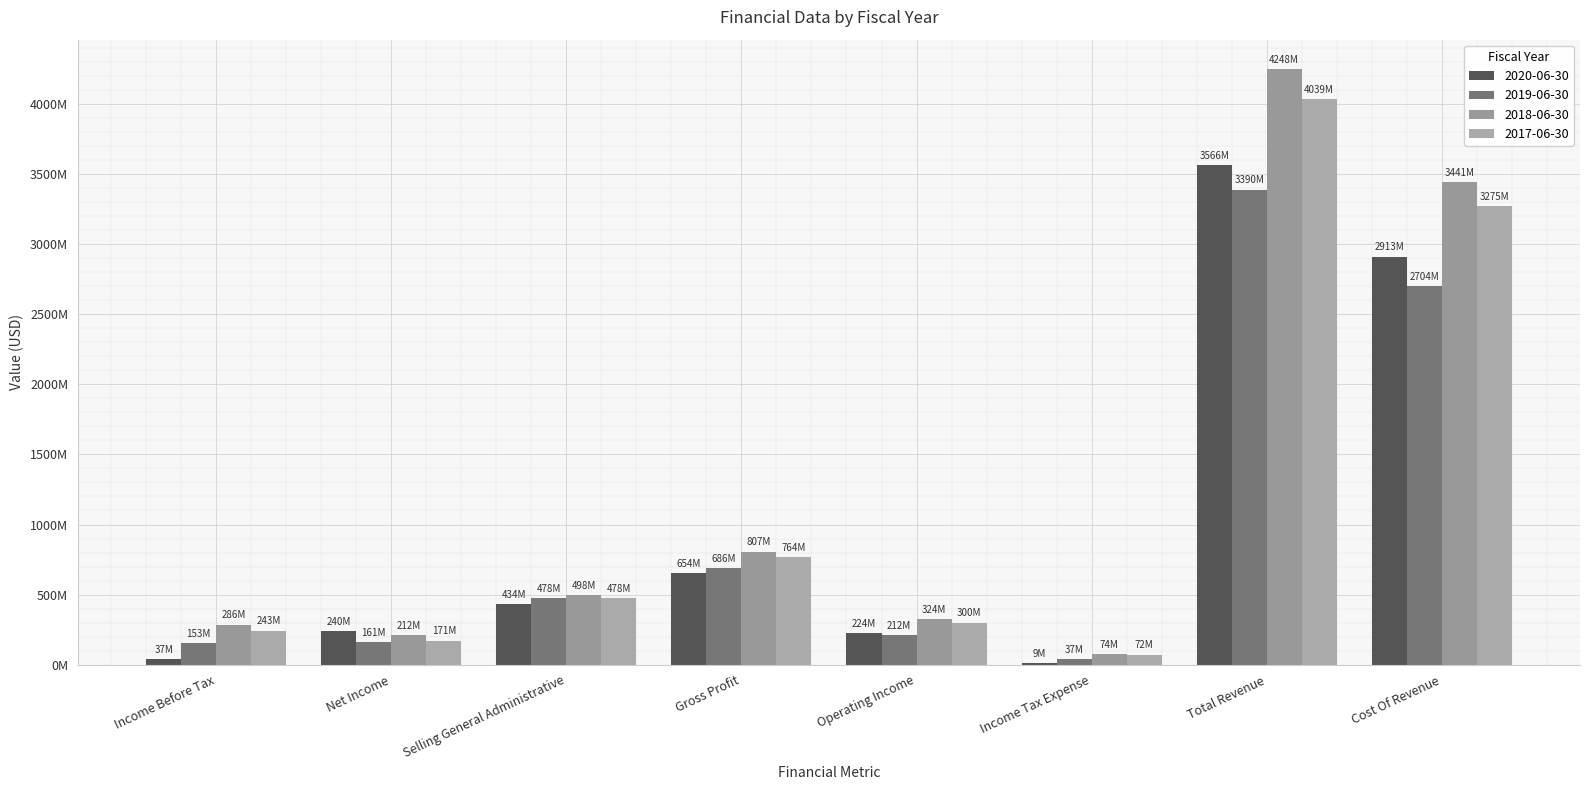

Does the chart contain stacked bars?

No